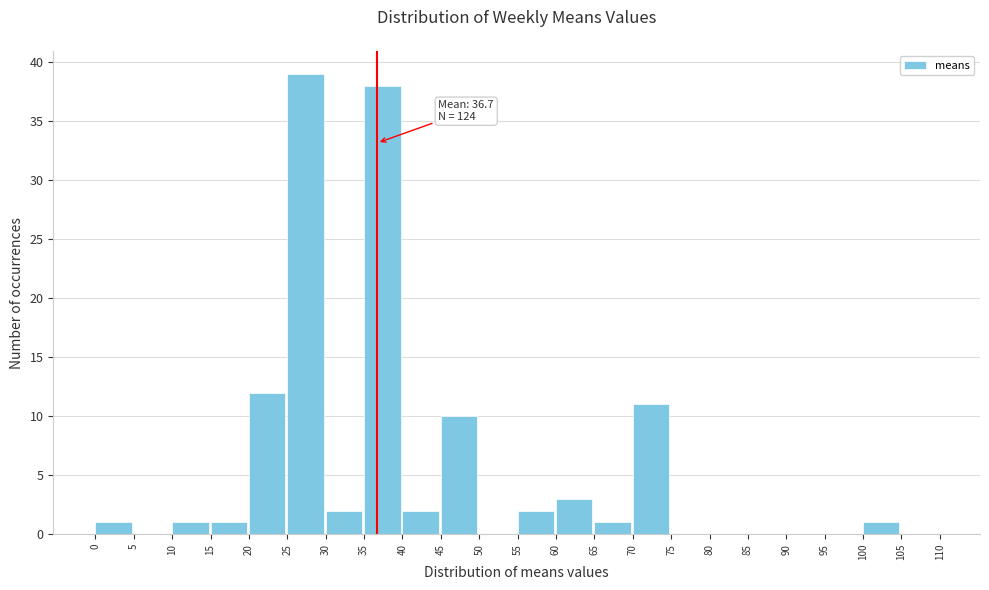

Which range on the x-axis has the tallest bar?

25 to 30